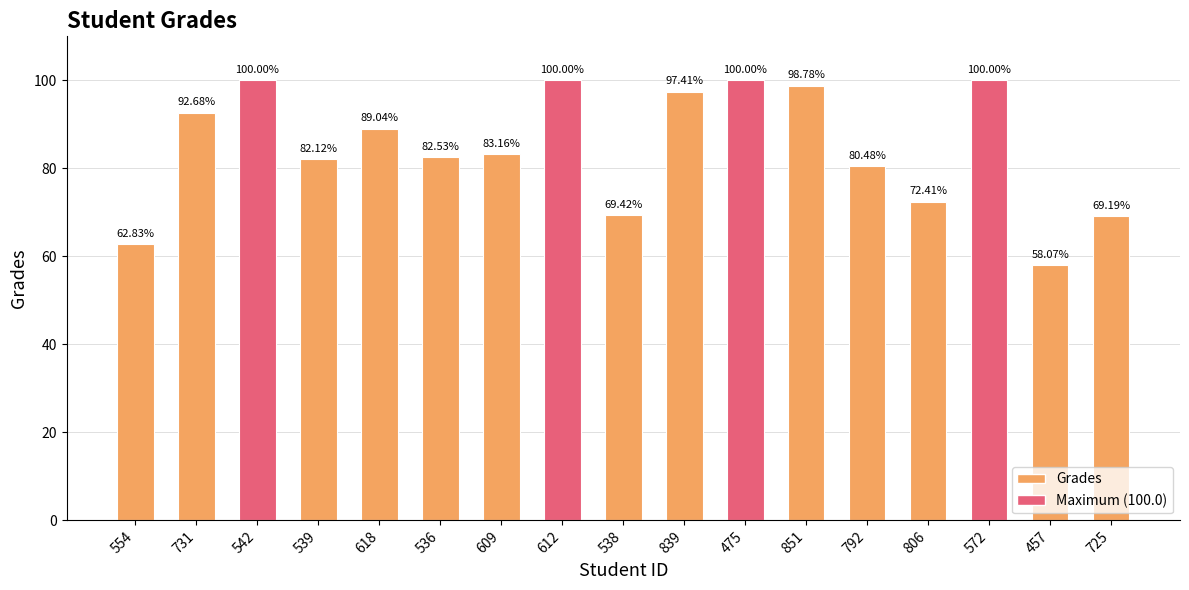

What is the difference between the maximum and minimum values?

41.9